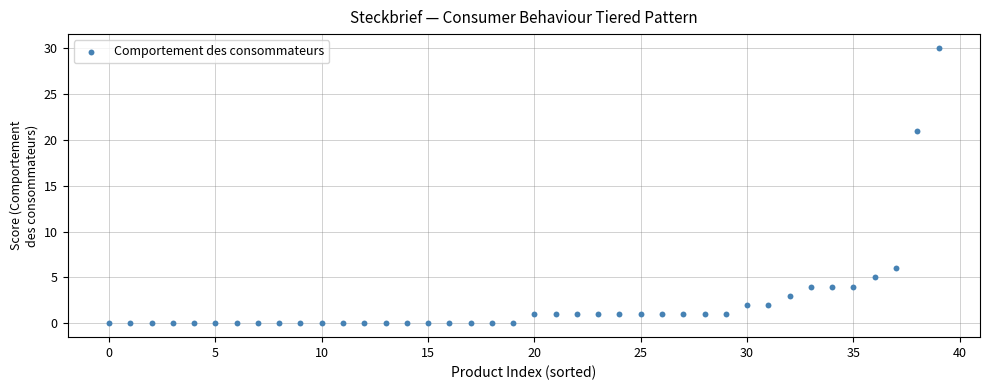

What is the range of Y values (max minus min)?

30